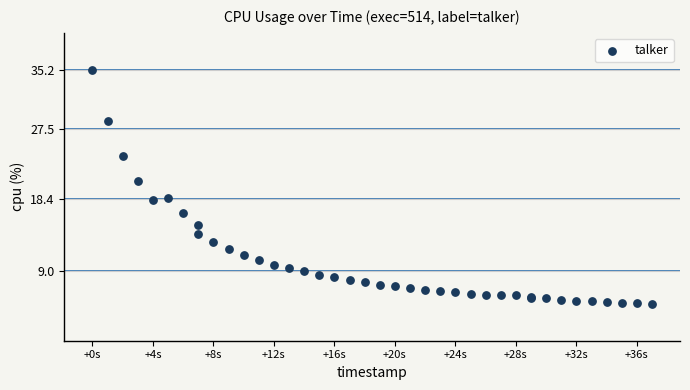

What Y value in the scatter plot is closest to 20?

20.7